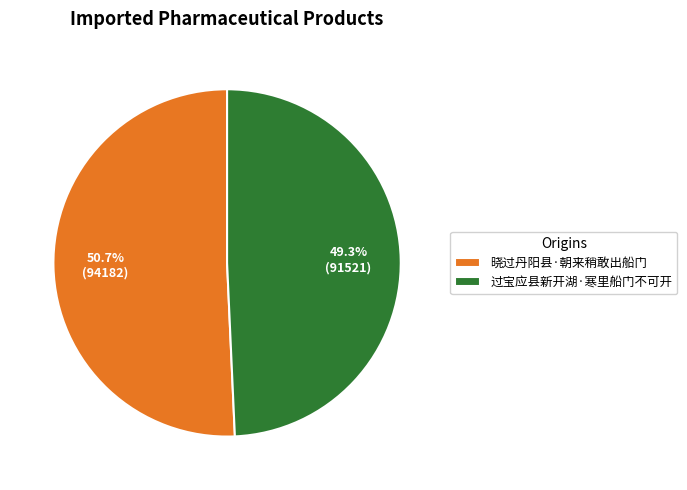

To the nearest percent, what is the difference between the largest and smallest slice percentages?

1%